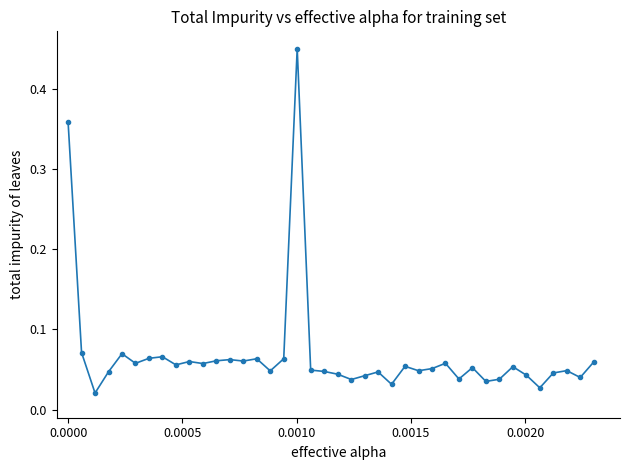

True or false: there are more than 2 points higher than both neighbors.

True